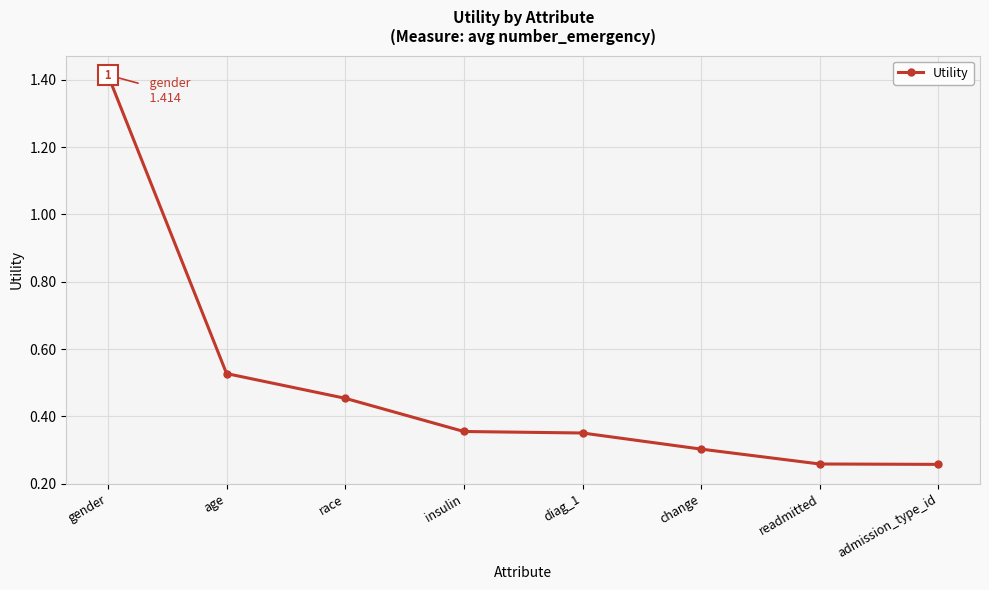

How many values are between 0 and 1?

7